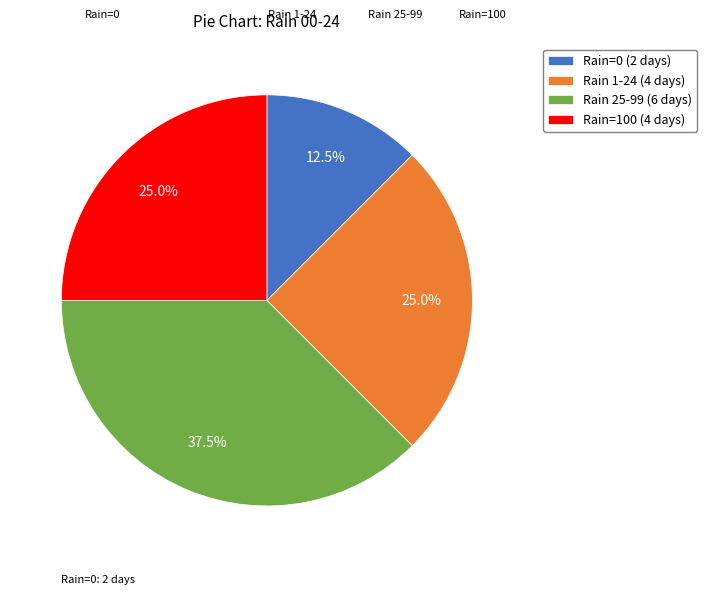

To the nearest percent, what is the difference between the largest and smallest slice percentages?

25%